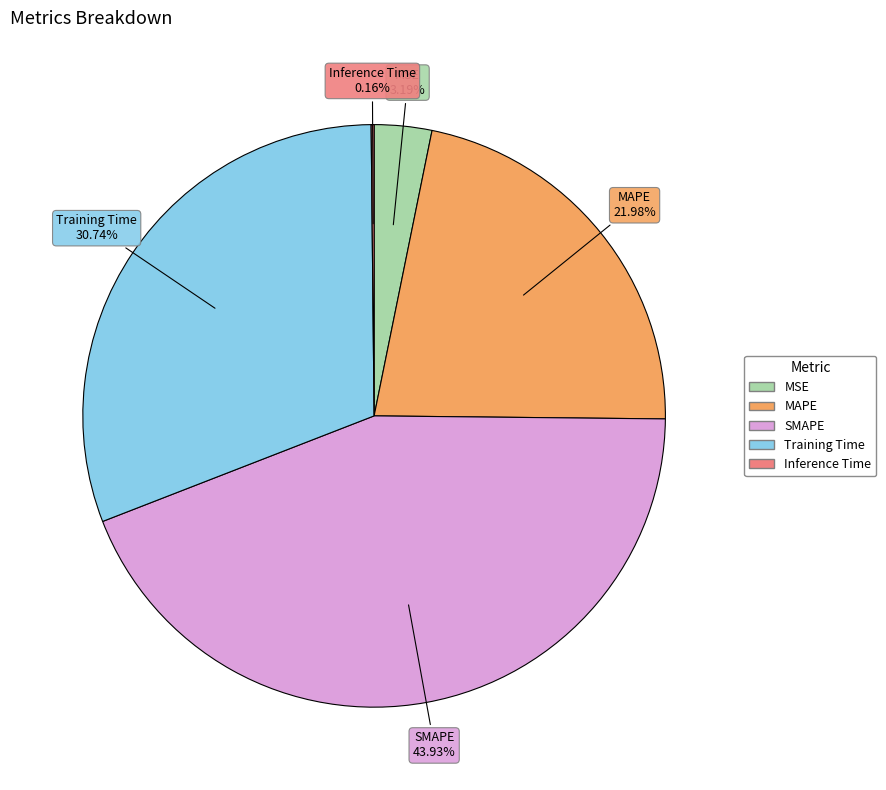

What percentage is the MAPE slice, to the nearest percent?

22%